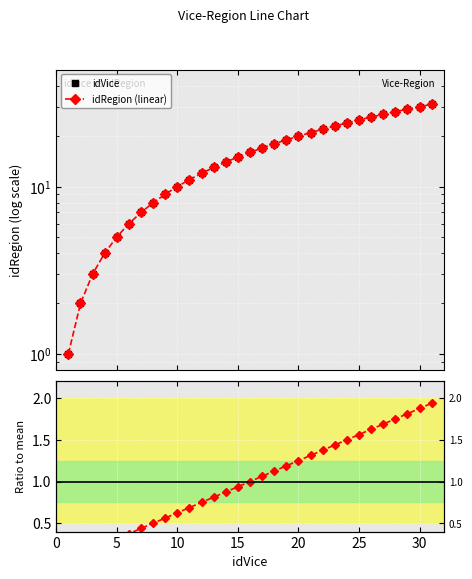

The value of Ratio to mean at 10 is 1.0. True or false?

False